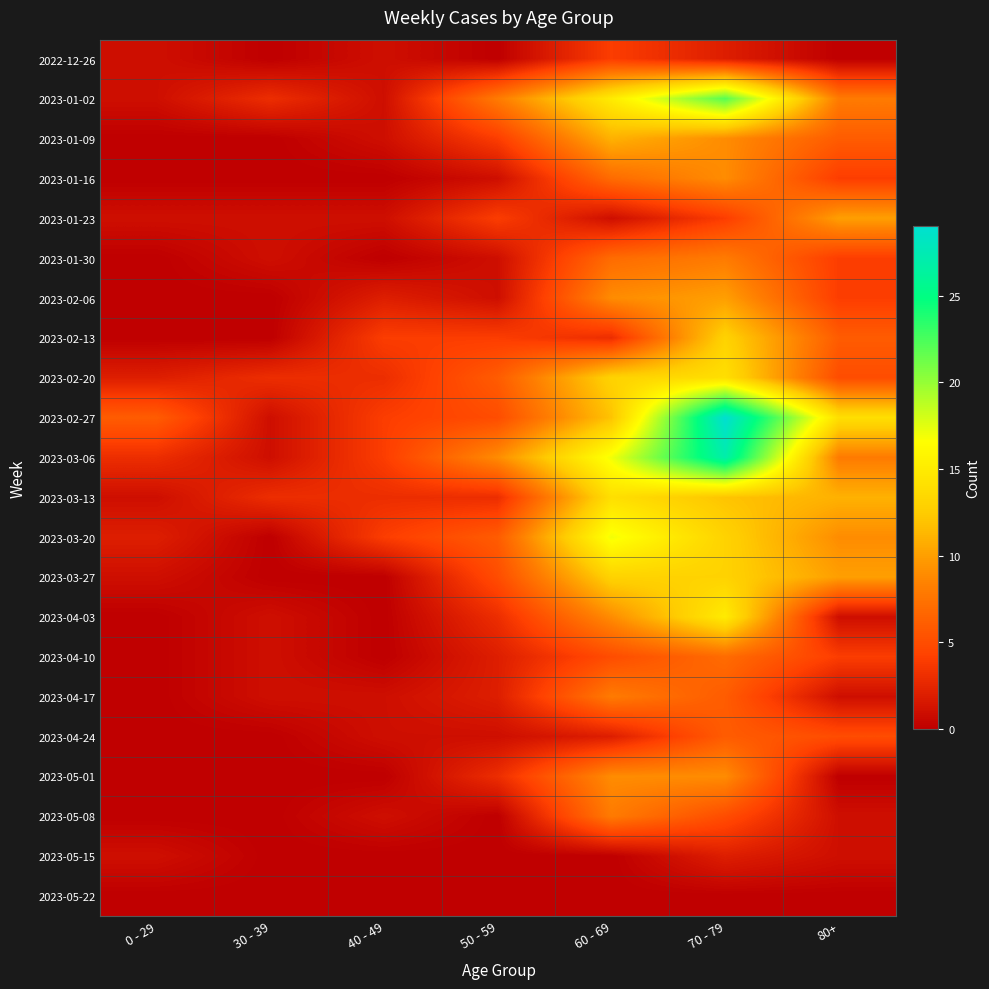

At 30 - 39, list the series in order from smallest to largest.

2022-12-26, 2023-01-09, 2023-01-16, 2023-02-06, 2023-02-13, 2023-03-20, 2023-03-27, 2023-04-24, 2023-05-01, 2023-05-08, 2023-05-15, 2023-05-22, 2023-01-23, 2023-01-30, 2023-02-27, 2023-03-06, 2023-04-03, 2023-04-10, 2023-04-17, 2023-01-02, 2023-02-20, 2023-03-13